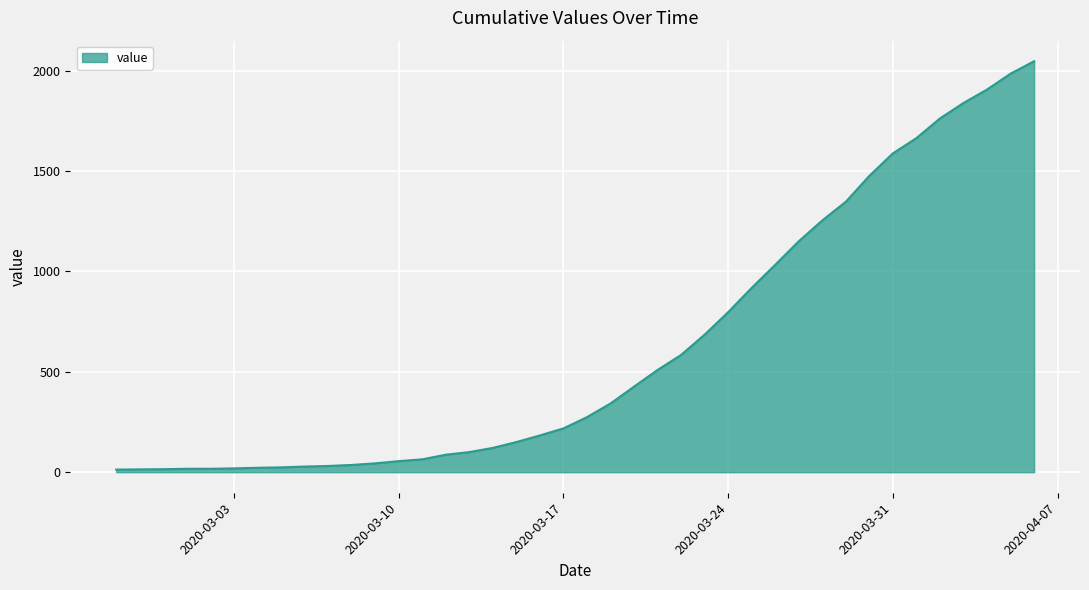

What is the difference between the second highest and minimum values?

1972